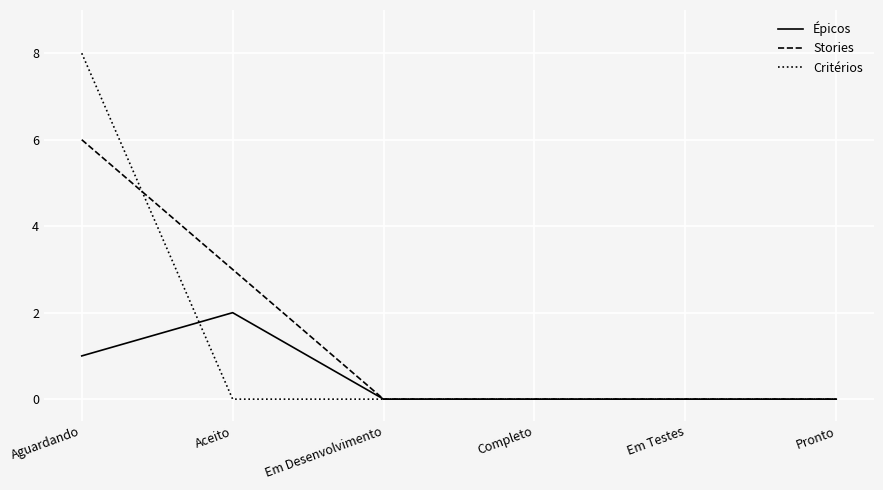

The Épicos series shows 2 at Aceito. True or false?

True